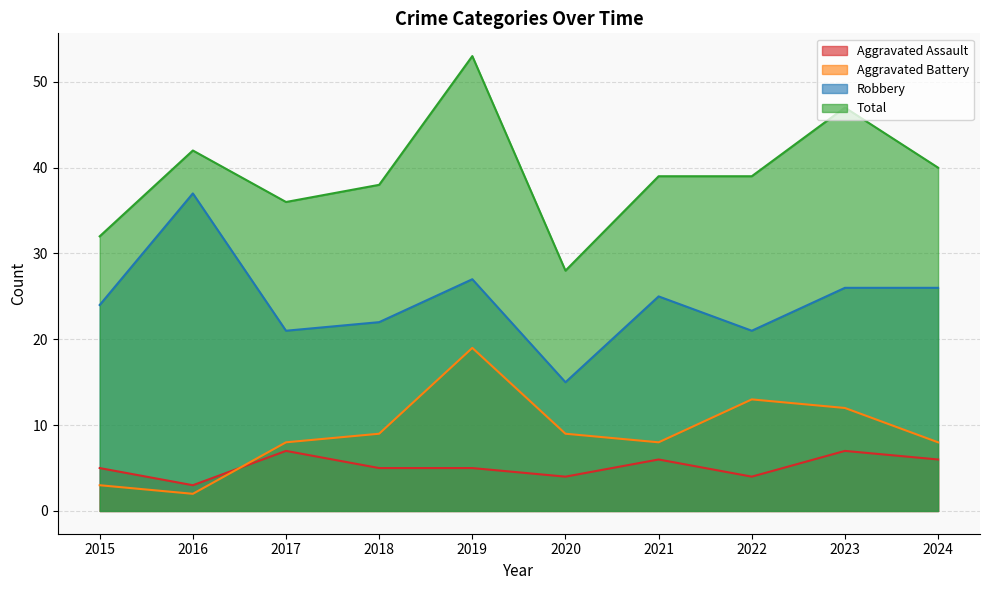

True or false: Robbery and Aggravated Assault cross at least once.

False